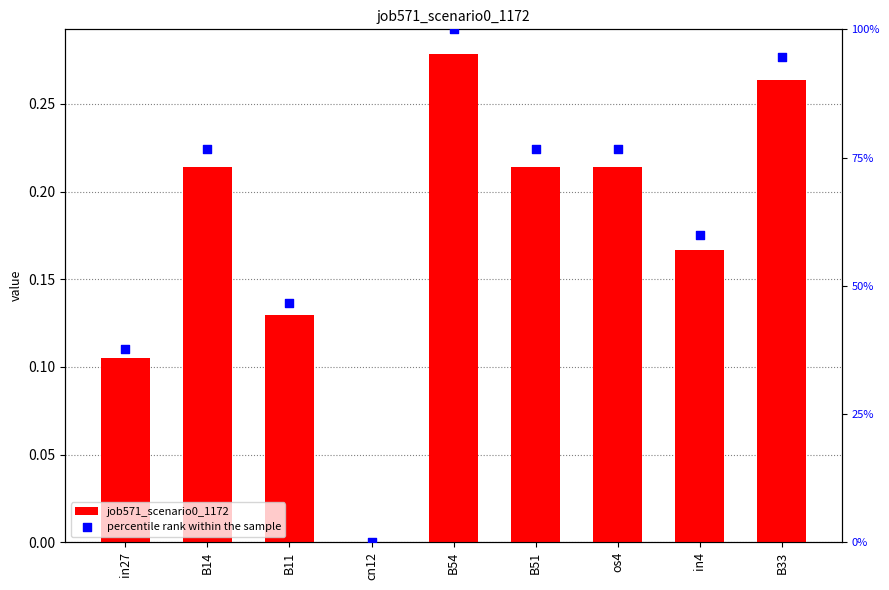

At which category is the sum across all series the highest?

B54